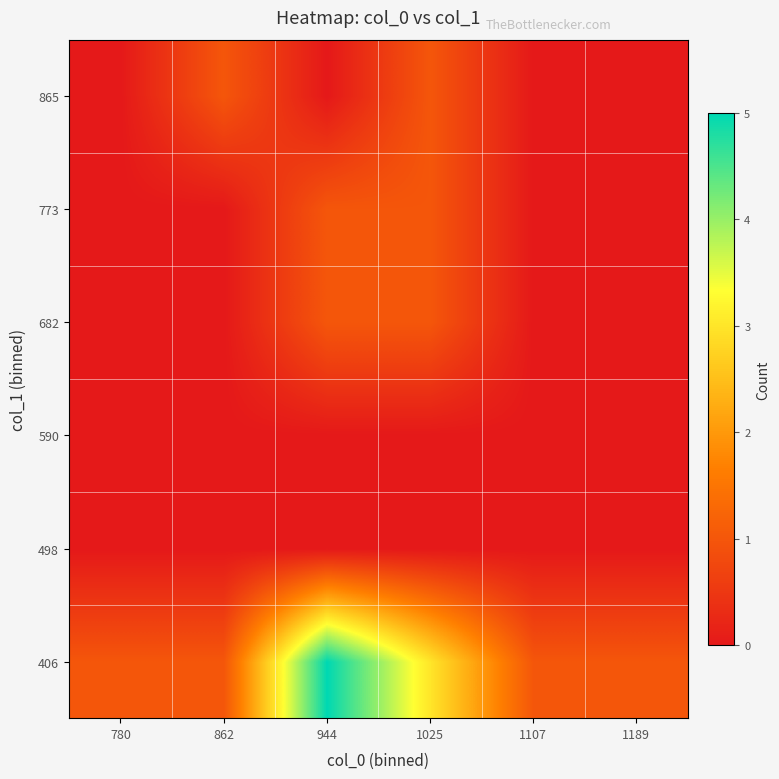

At 1025, list the series in order from largest to smallest.

406, 682, 773, 865, 498, 590